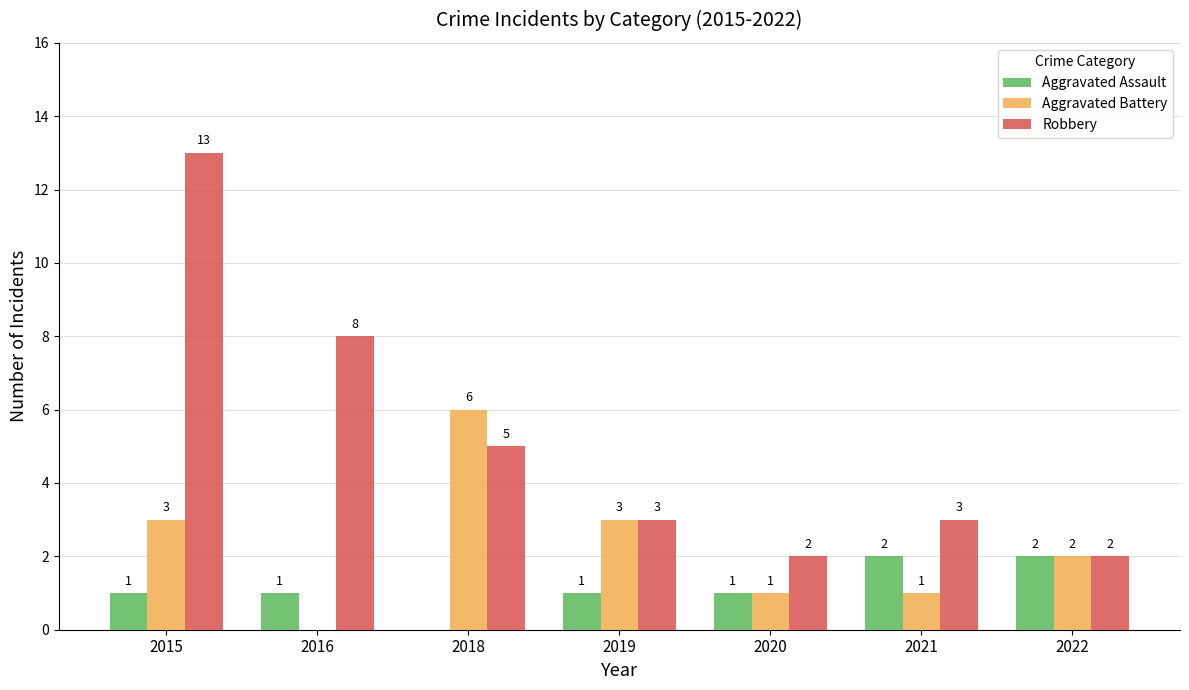

Reading left to right, list all the values displayed in this chart.

Aggravated Assault: 1	1	0	1	1	2	2
Aggravated Battery: 3	0	6	3	1	1	2
Robbery: 13	8	5	3	2	3	2